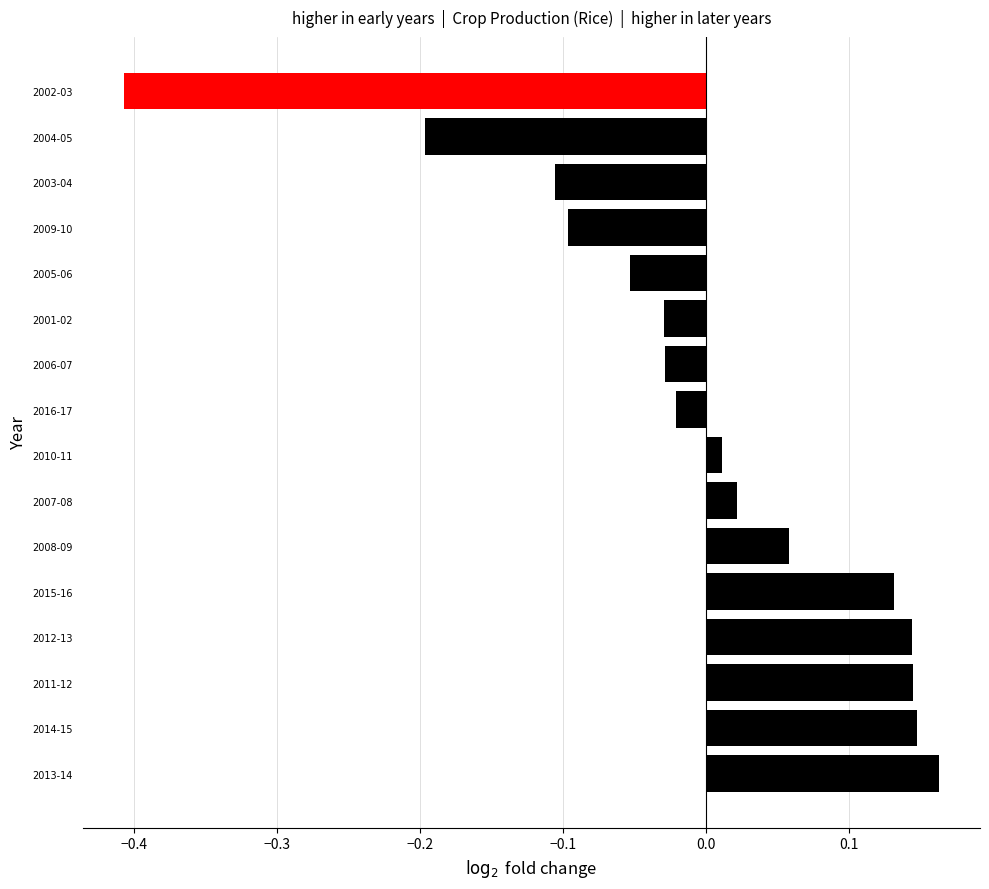

Where is the data nearest to the value 0?

2010-11